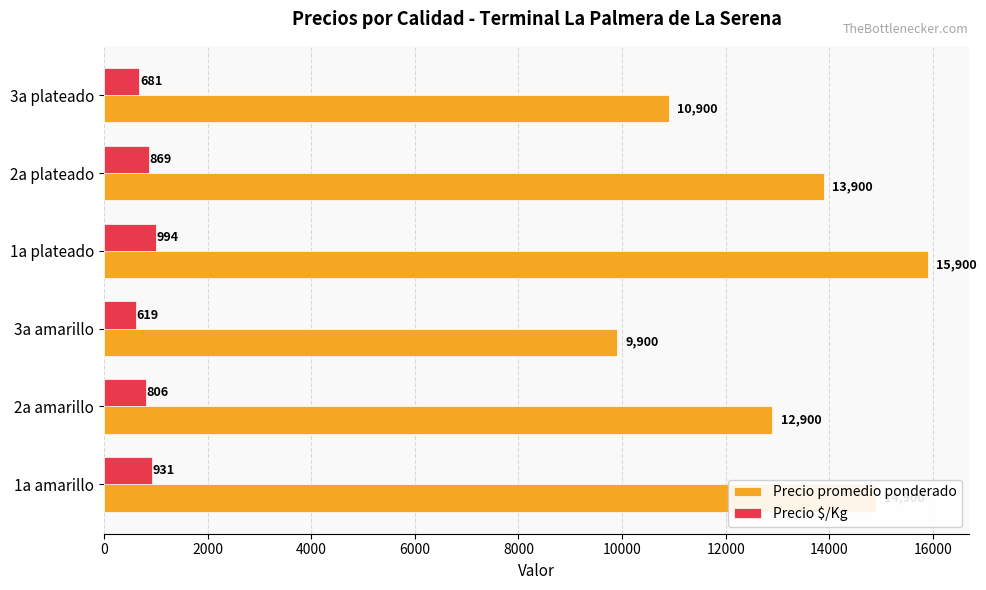

What are all the series names shown in the legend?

Precio promedio ponderado, Precio $/Kg